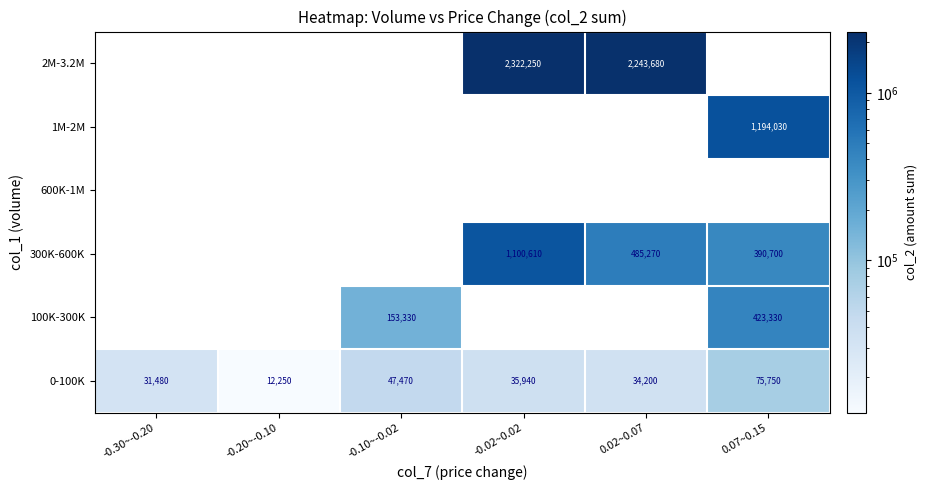

What is the approximate value of 0-100K at 0.07~0.15, to the nearest 50?

75750